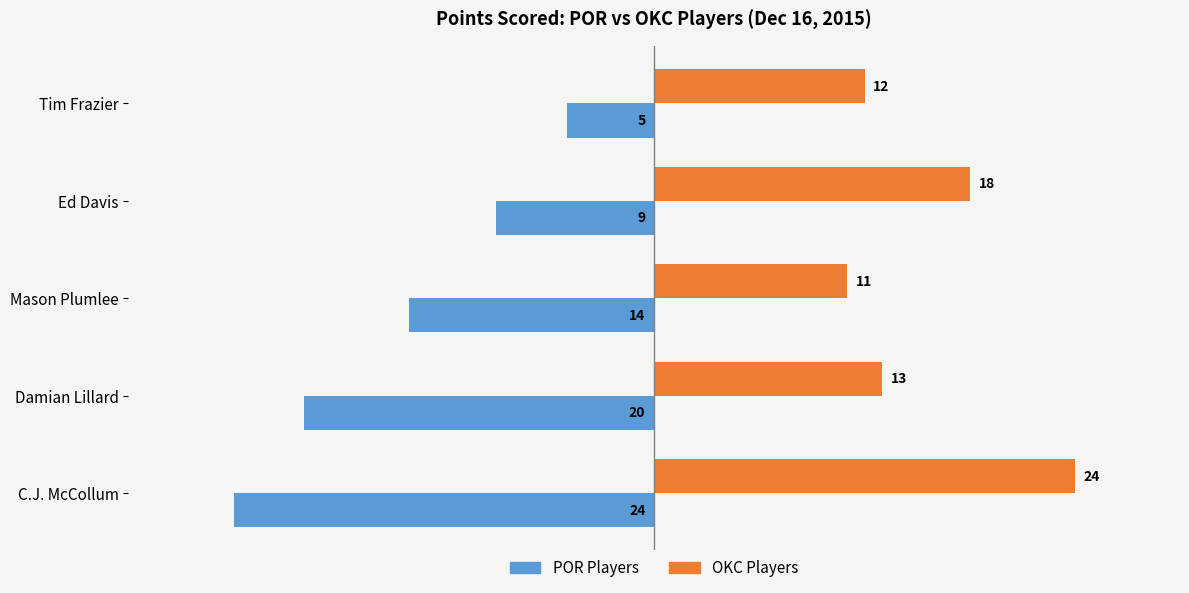

At how many categories does at least one series exceed 19?

1